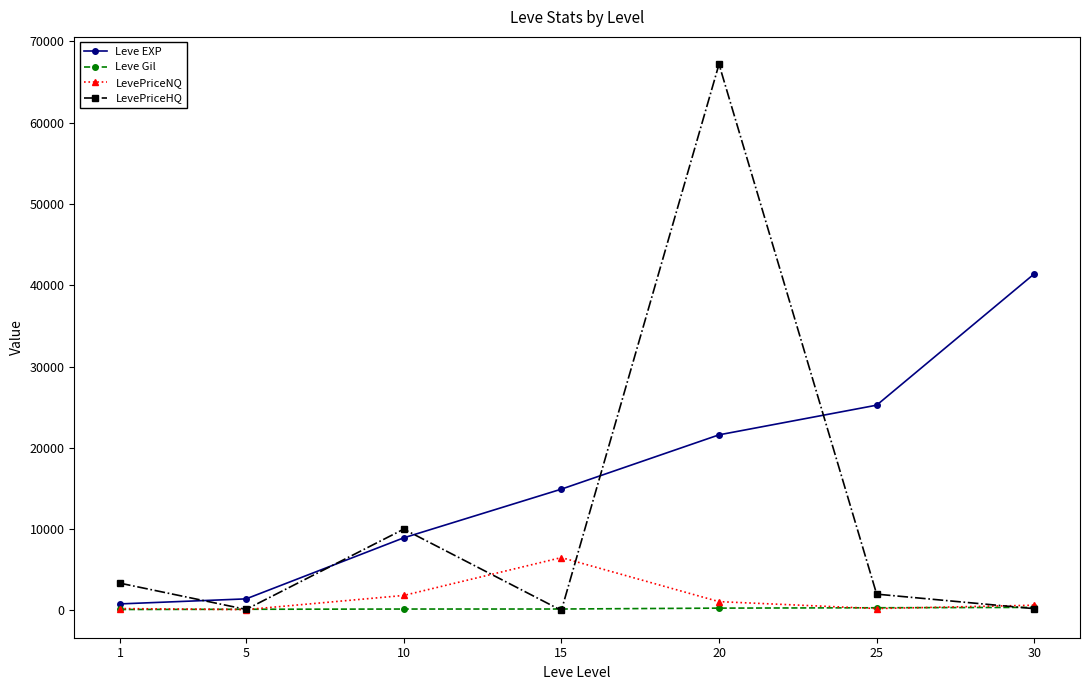

Which series has the largest total across all categories?

Leve EXP